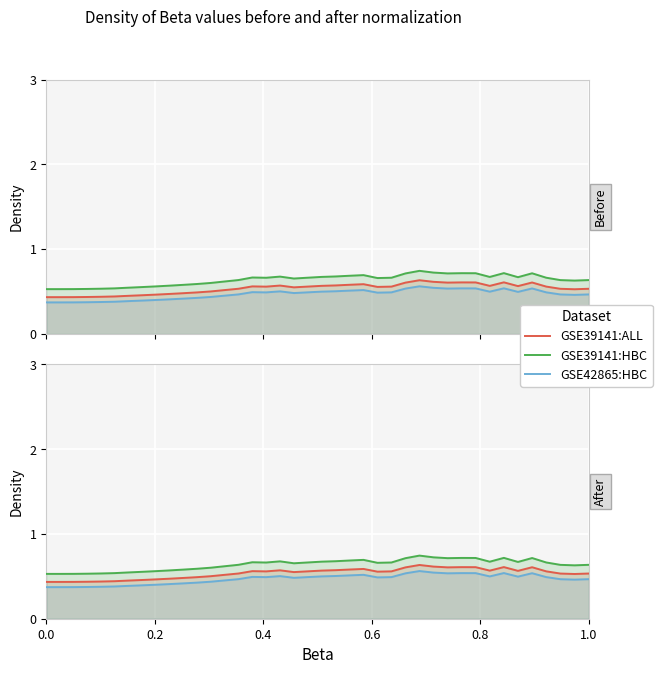

What is the total value across all series at 36?

1.7